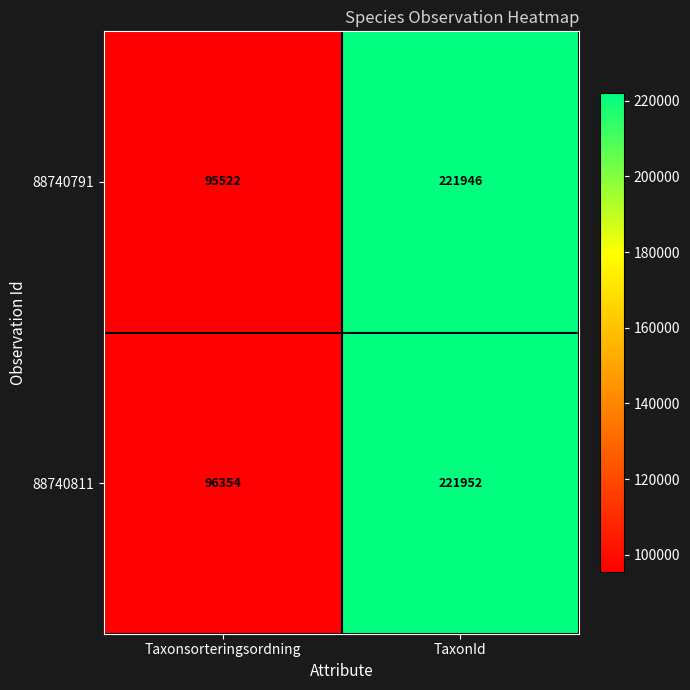

Reading left to right, list all the values displayed in this chart.

88740791: Taxonsorteringsordning=95522	TaxonId=221946
88740811: Taxonsorteringsordning=96354	TaxonId=221952